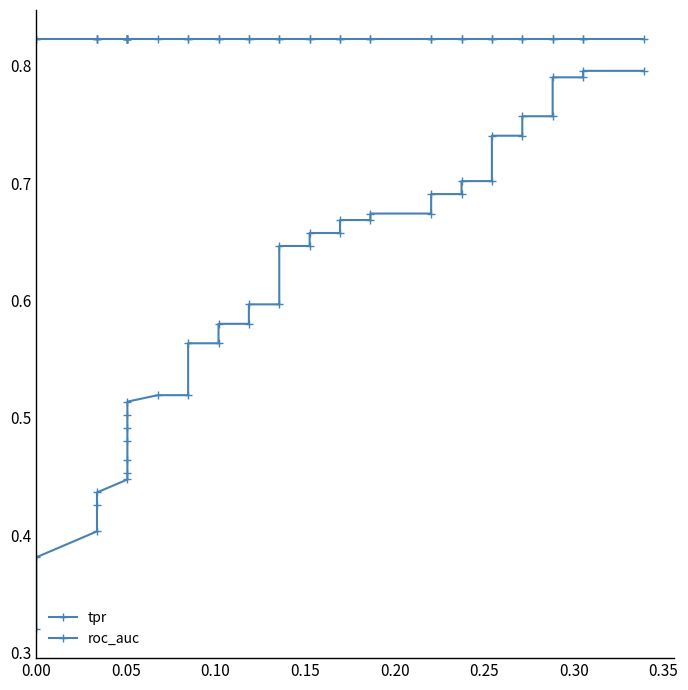

True or false: roc_auc and tpr intersect in this chart.

False